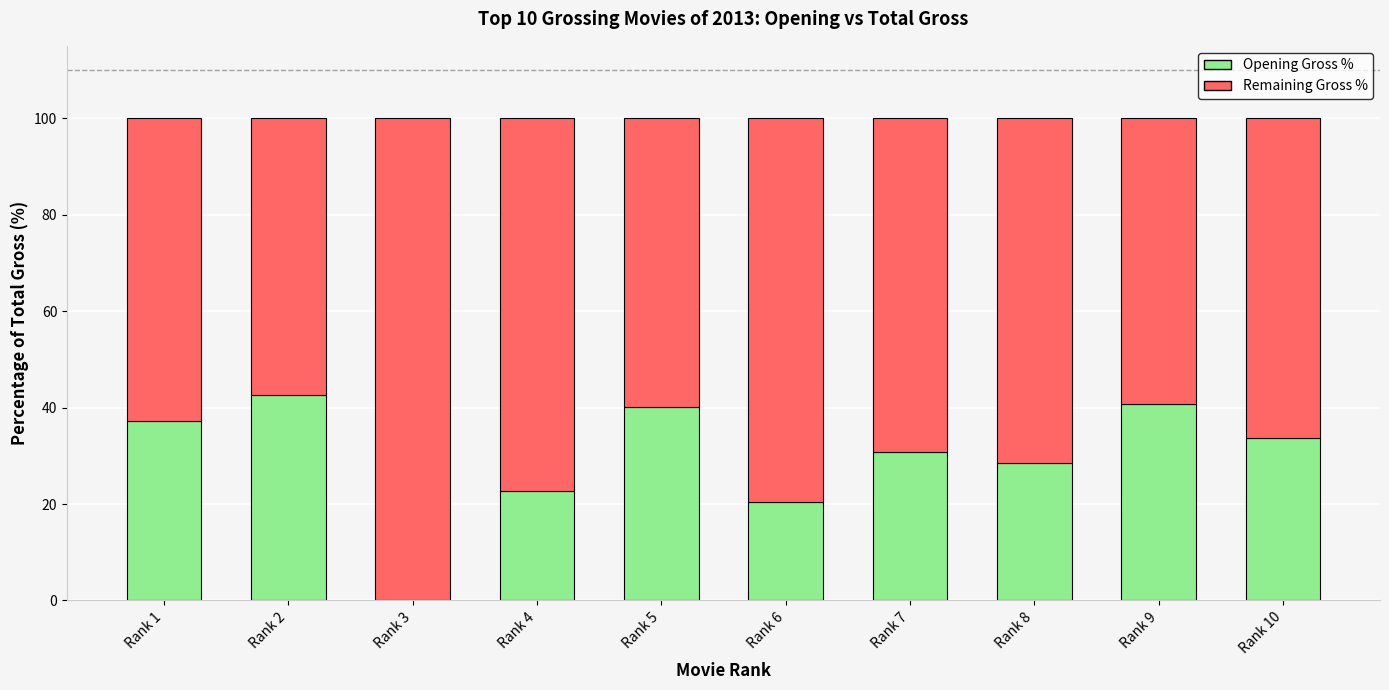

What are all the series names shown in the legend?

Opening Gross %, Remaining Gross %